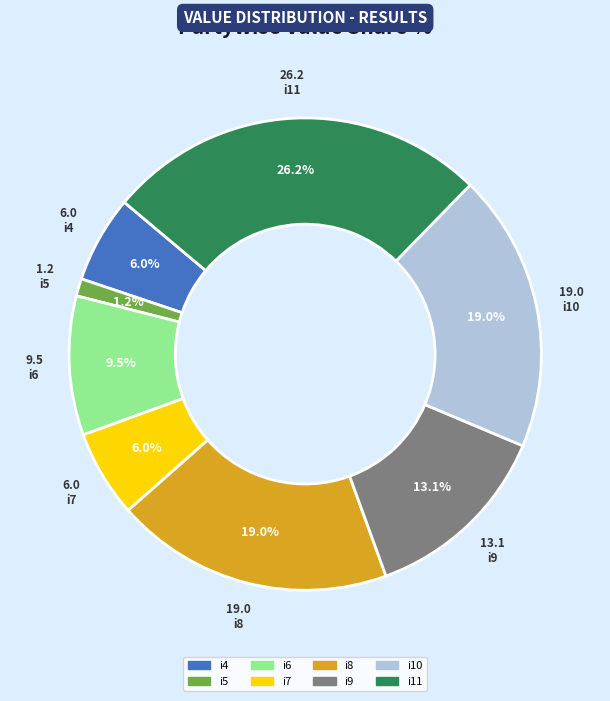

How many segments does this pie chart have?

8